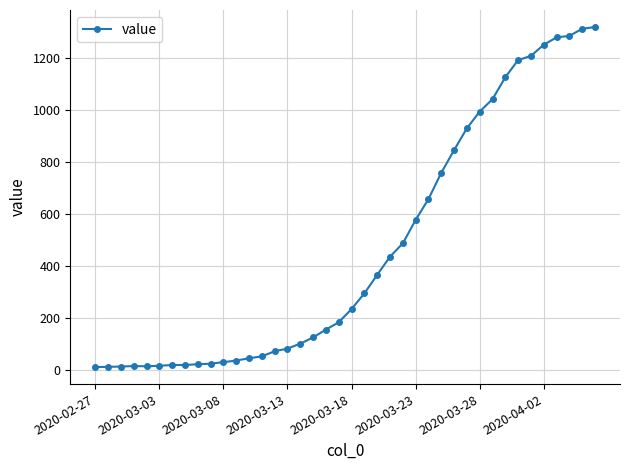

What is the difference between the second highest and second lowest values?

1298